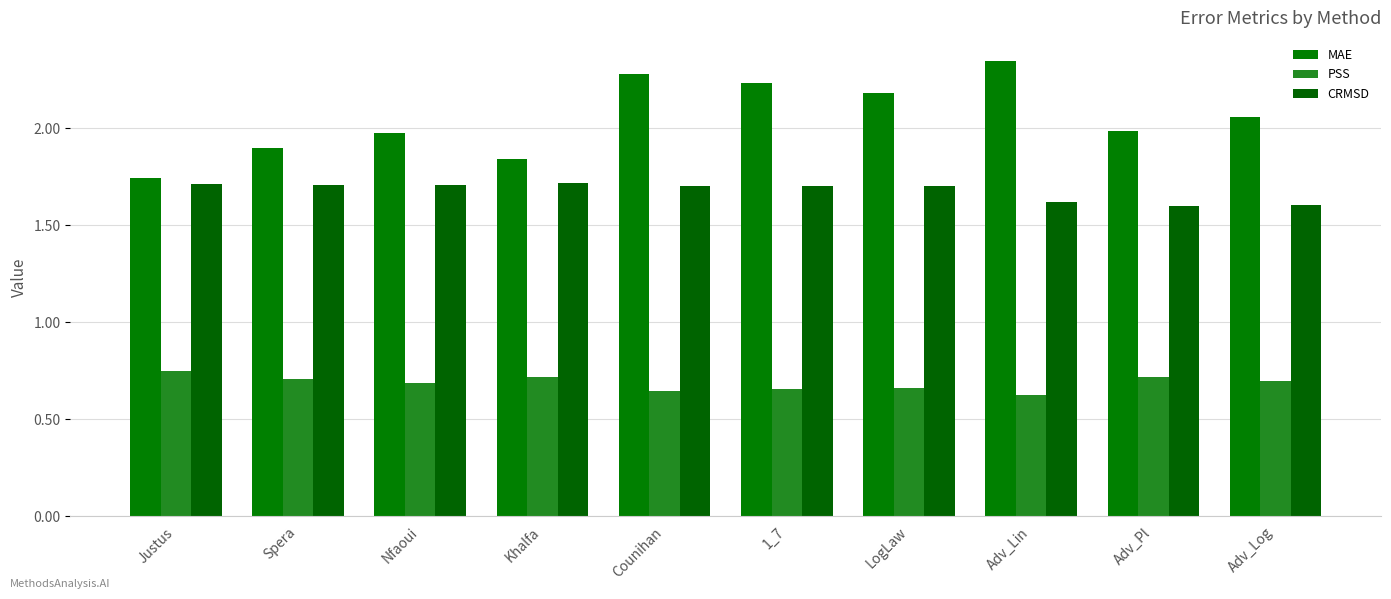

Are the bars grouped side by side (vs. stacked)?

Yes